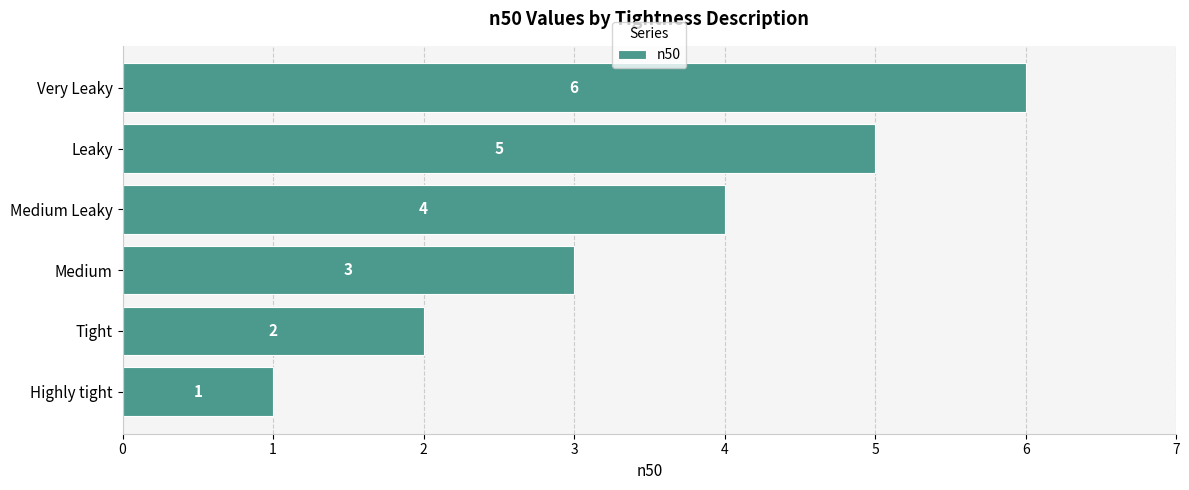

Count the number of data series in this chart.

1